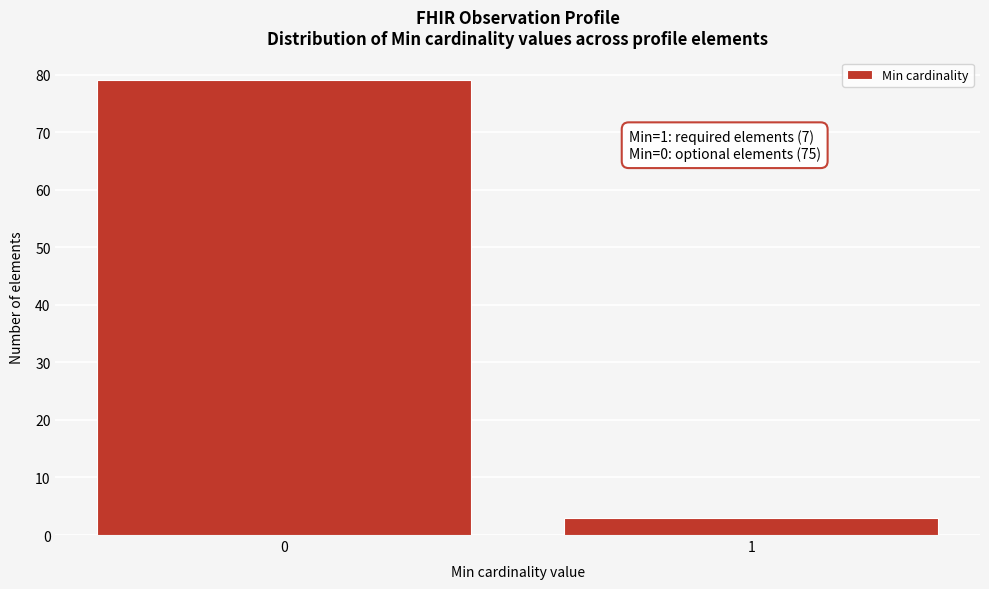

Reading right to left, extract all data points from this chart.

3	79